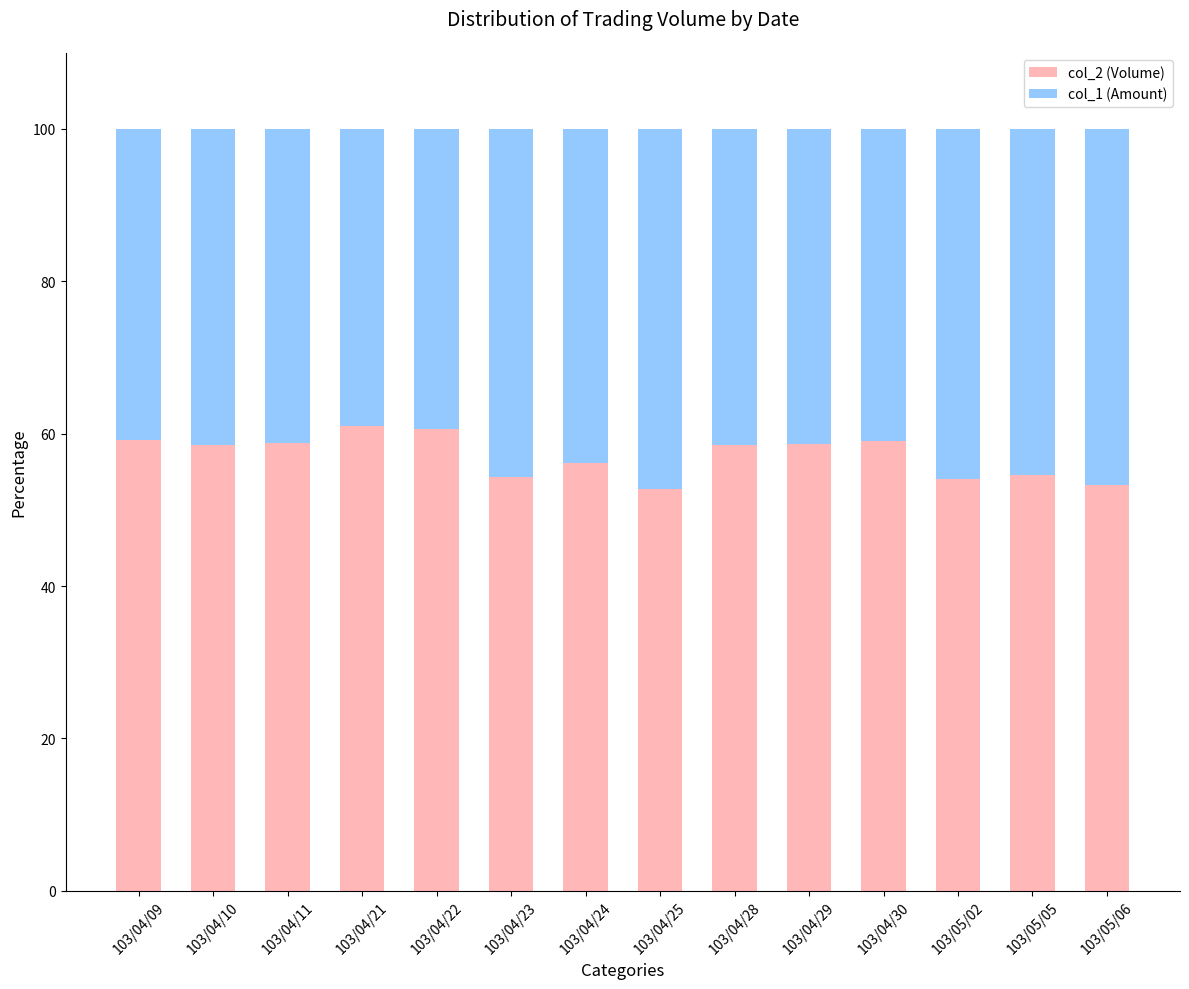

What is the highest value of the col_2 (Volume) series?

61.0